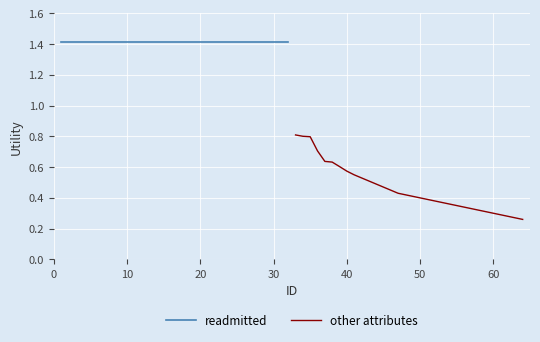

Reading left to right, transcribe all the data shown in this chart.

readmitted: 1.4	1.4	1.4	1.4	1.4	1.4	1.4	1.4	1.4	1.4	1.4	1.4	1.4	1.4	1.4	1.4	1.4	1.4	1.4	1.4	1.4	1.4	1.4	1.4	1.4	1.4	1.4	1.4	1.4	1.4	1.4	1.4
other attributes: 0.8	0.8	0.8	0.7	0.6	0.6	0.6	0.6	0.6	0.5	0.5	0.5	0.5	0.5	0.4	0.4	0.4	0.4	0.4	0.4	0.4	0.4	0.3	0.3	0.3	0.3	0.3	0.3	0.3	0.3	0.3	0.3